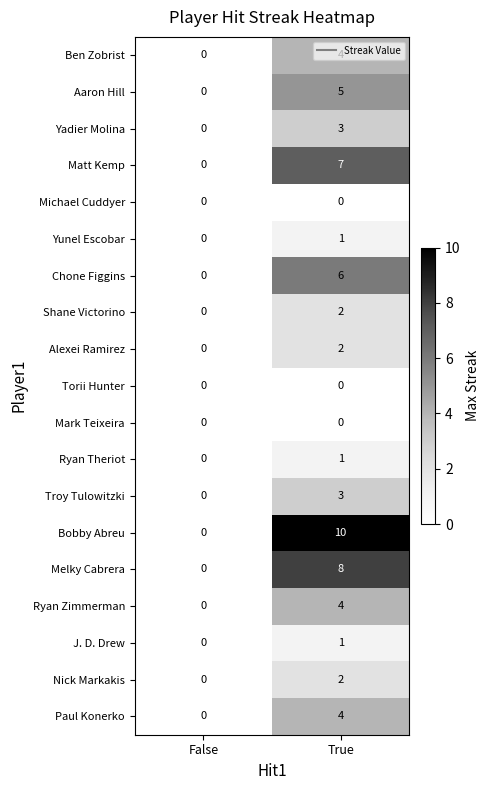

List the labels in order of Ben Zobrist value, smallest first.

False, True